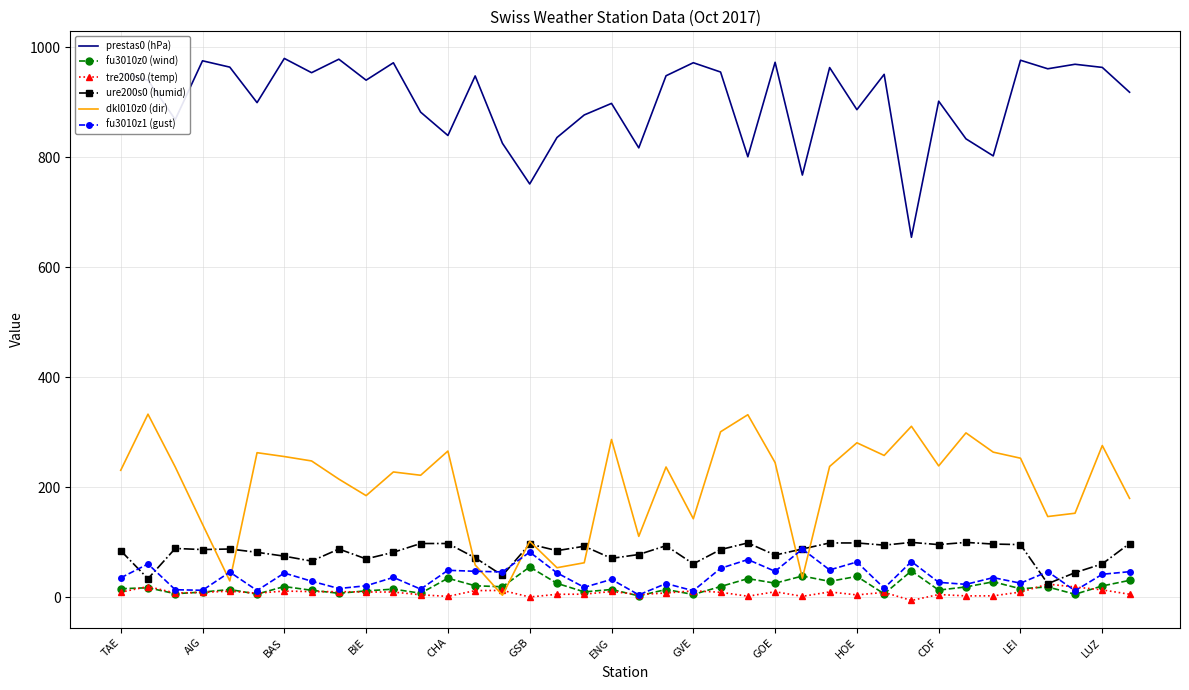

What is the maximum value for dkl010z0 (dir)?

333.0